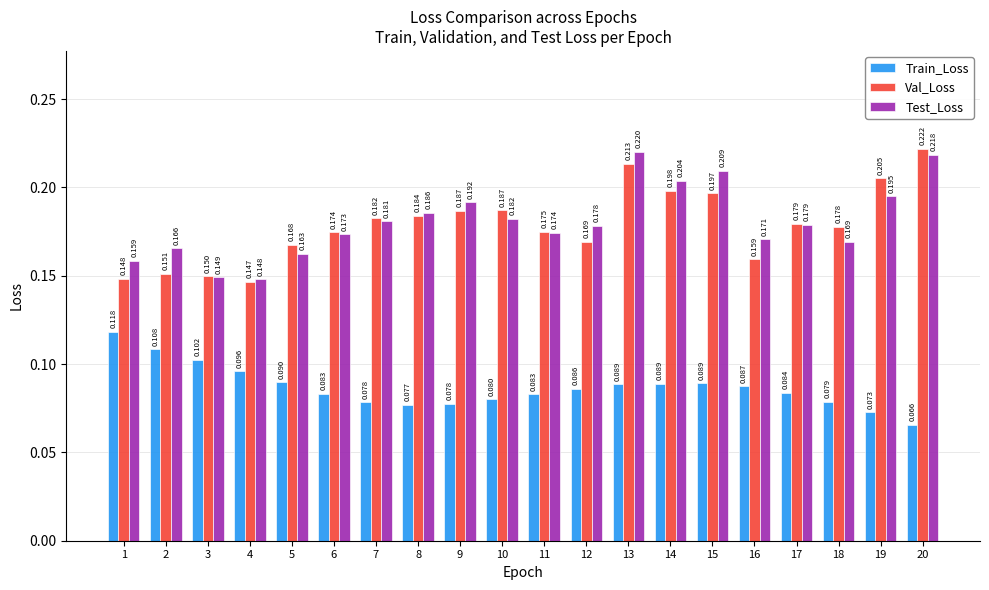

At how many categories does at least one series exceed 0?

20